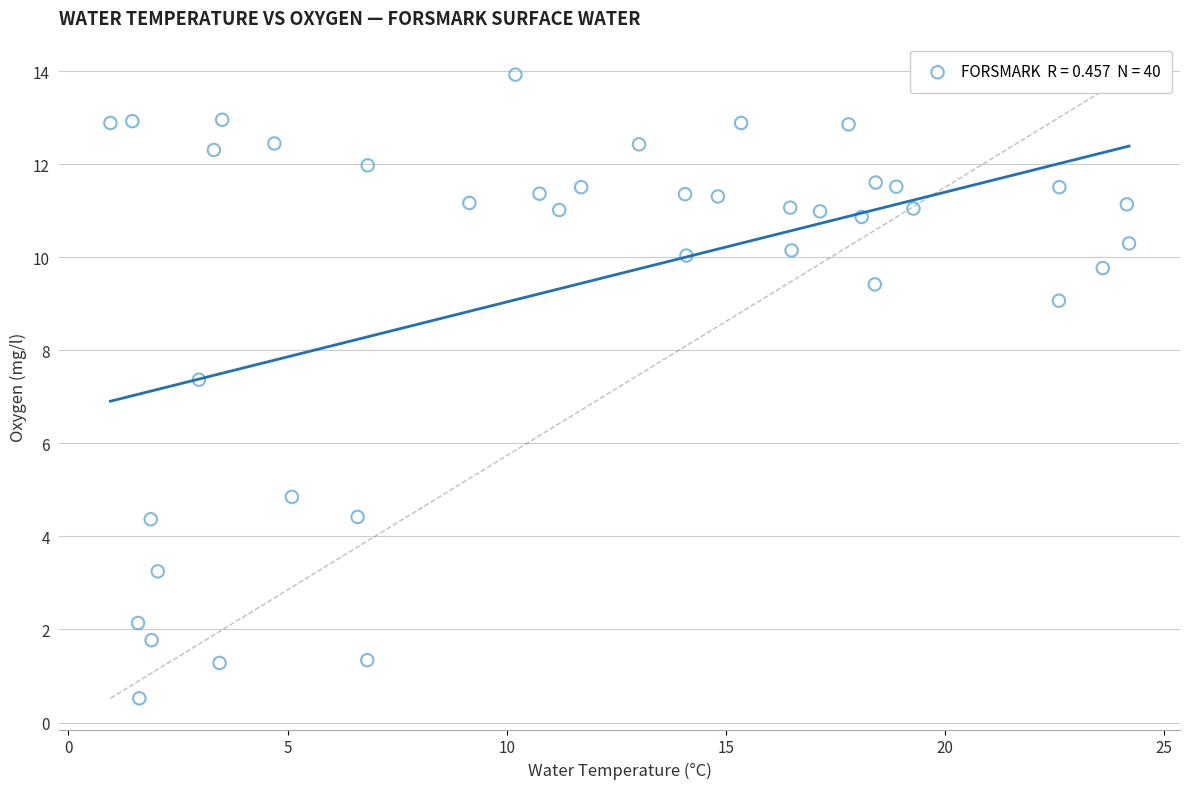

What is the range of Y values (max minus min)?

13.4